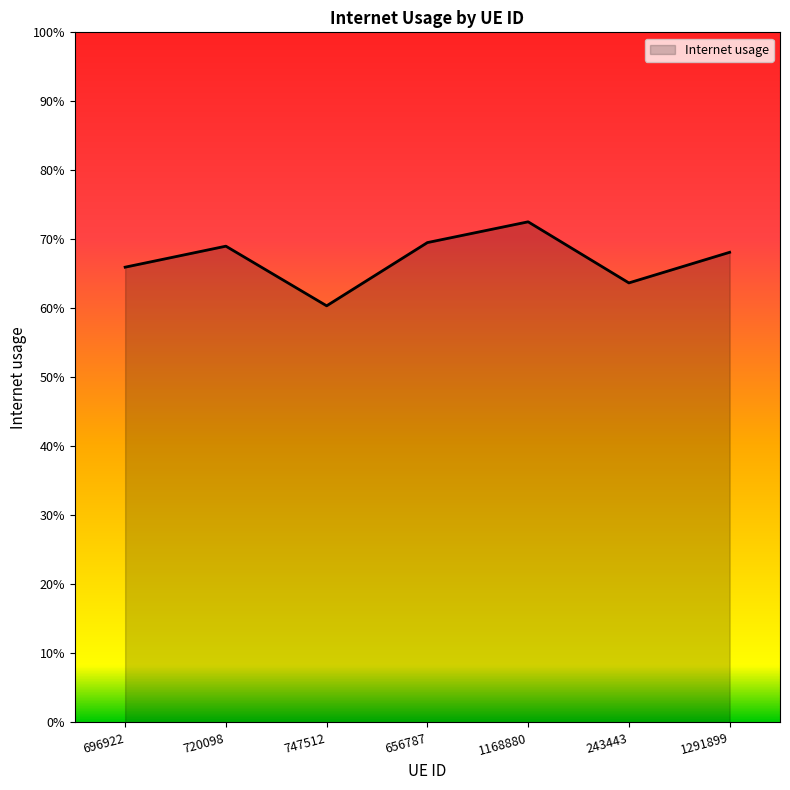

The value at 243443 is 1.1. True or false?

False